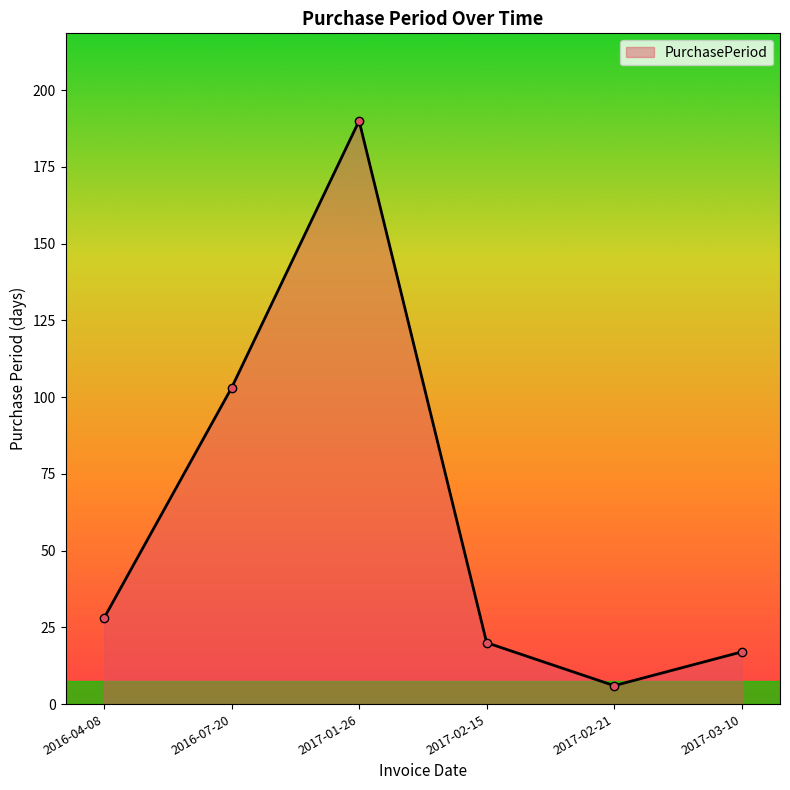

What position from the left is 2016-07-20?

2